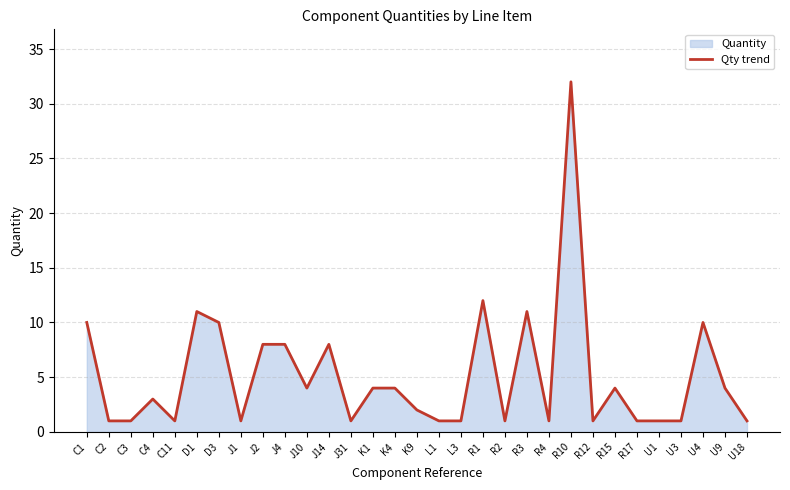

What is the greatest value displayed?

32